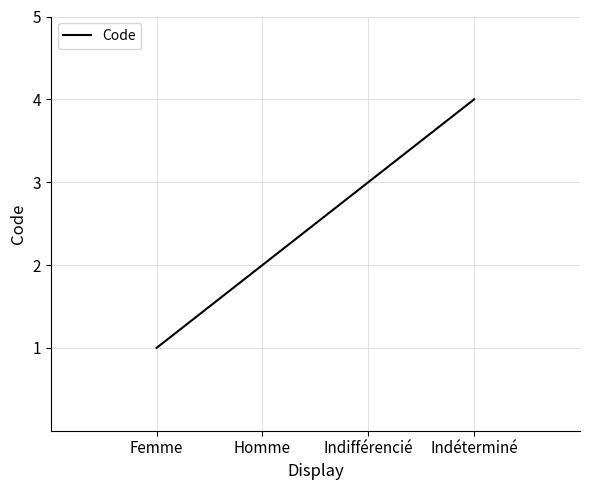

What is the smallest value displayed?

1